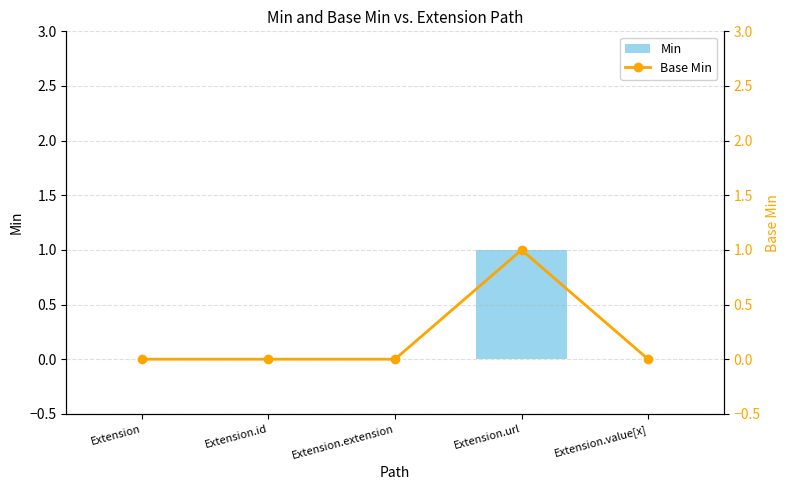

How many Base Min values are between 0 and 1?

5